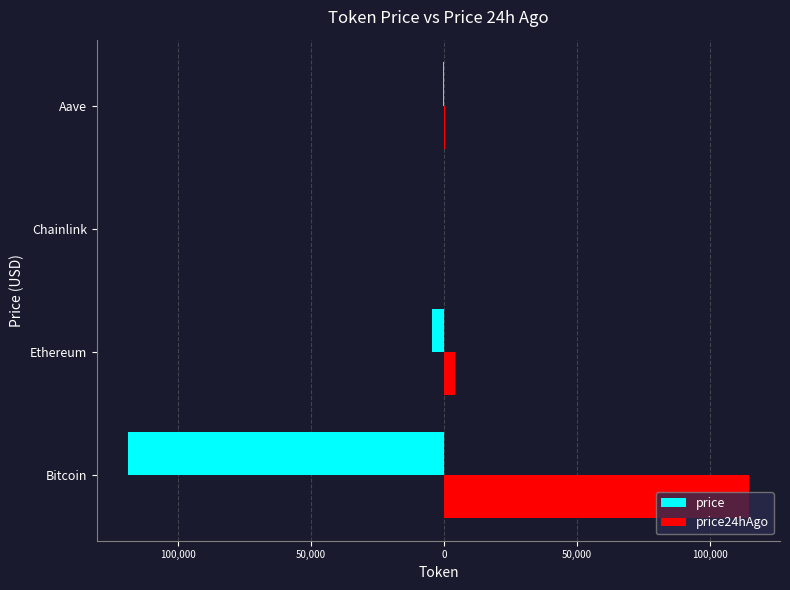

What are all the series names shown in the legend?

price, price24hAgo